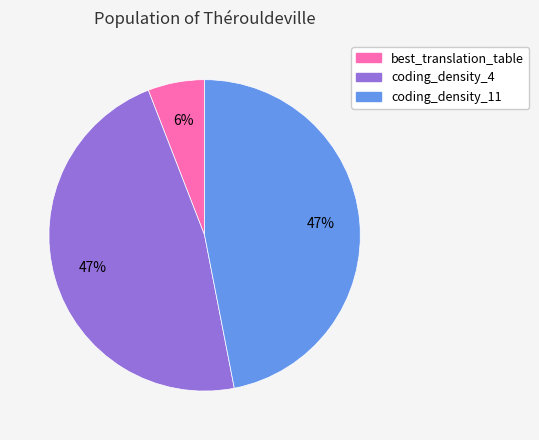

Is the sum of best_translation_table and coding_density_11 greater than half?

Yes